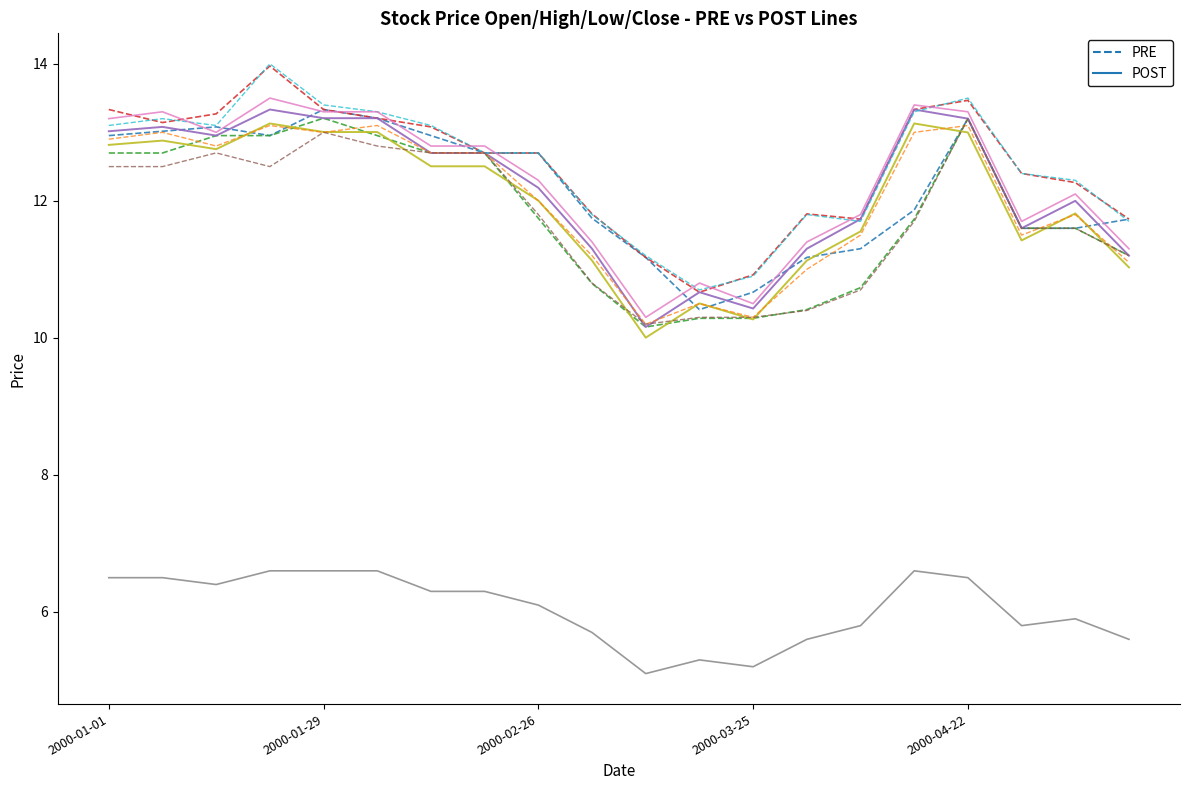

Rank the series at 2000-03-25 from highest to lowest value.

POST, PRE